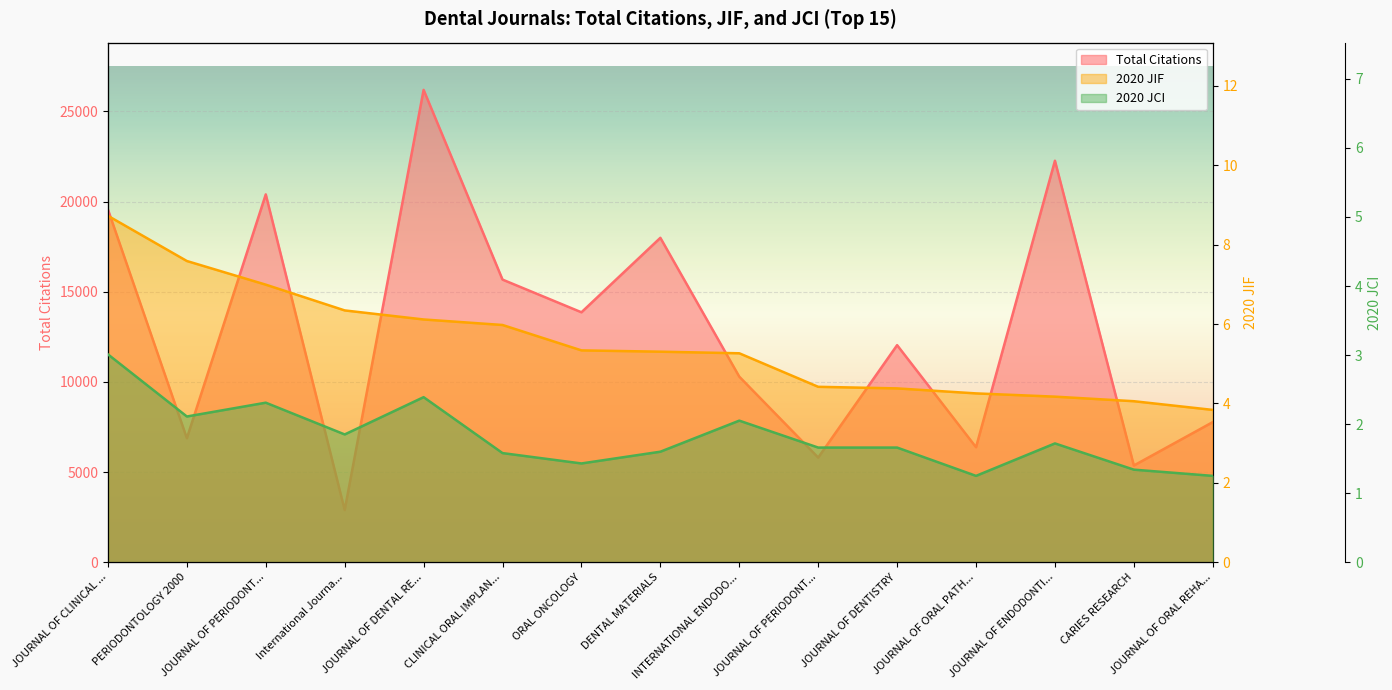

At which category does the chart reach its minimum across all series?

JOURNAL OF ORAL PATH...